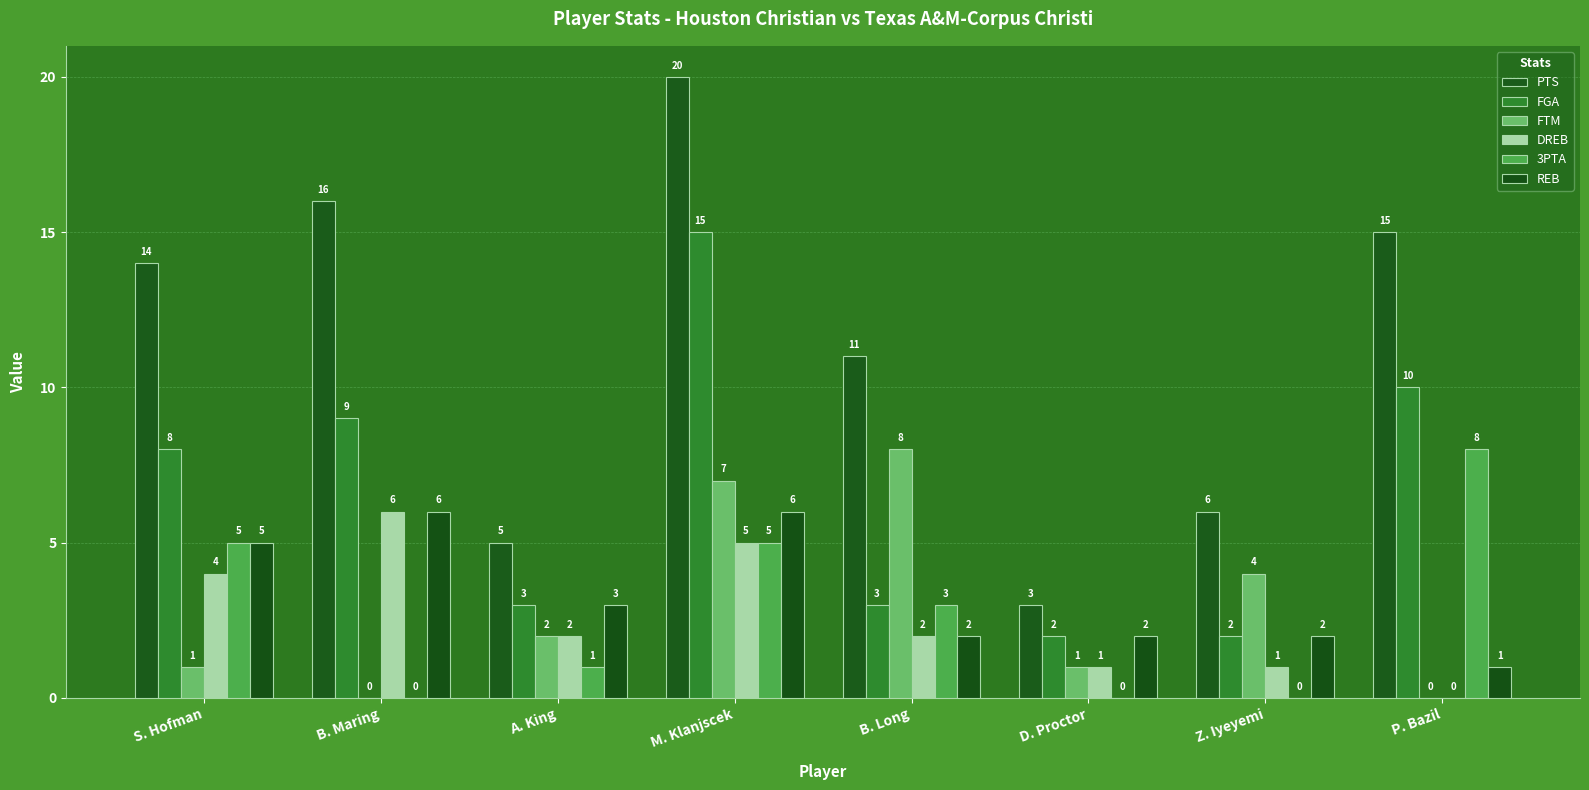

At which label does 3PTA first exceed 3?

S. Hofman